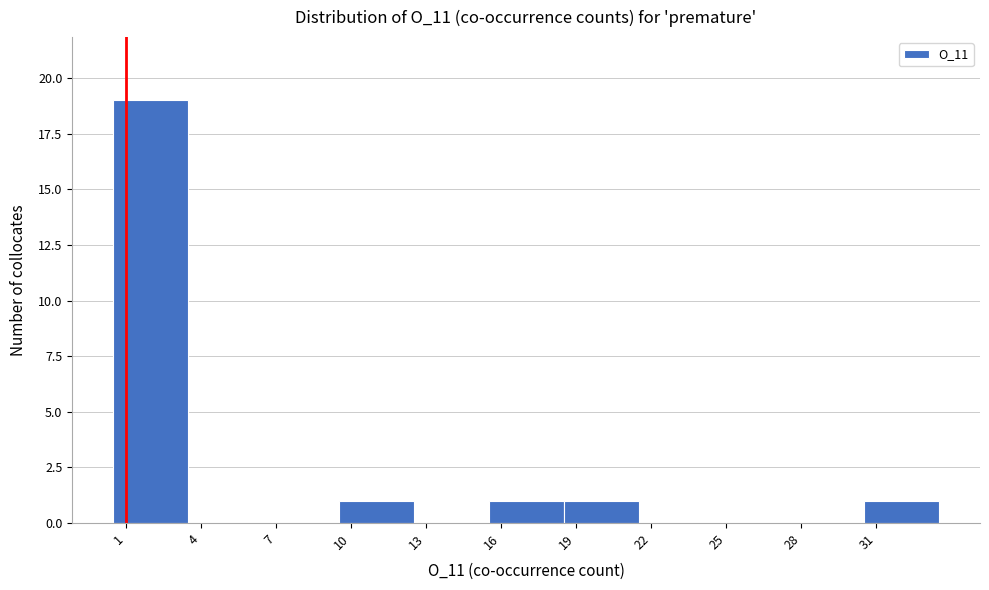

Reading left to right, transcribe all the data shown in this chart.

1=19	4=0	7=0	10=1	13=0	16=1	19=1	22=0	25=0	28=0	31=1